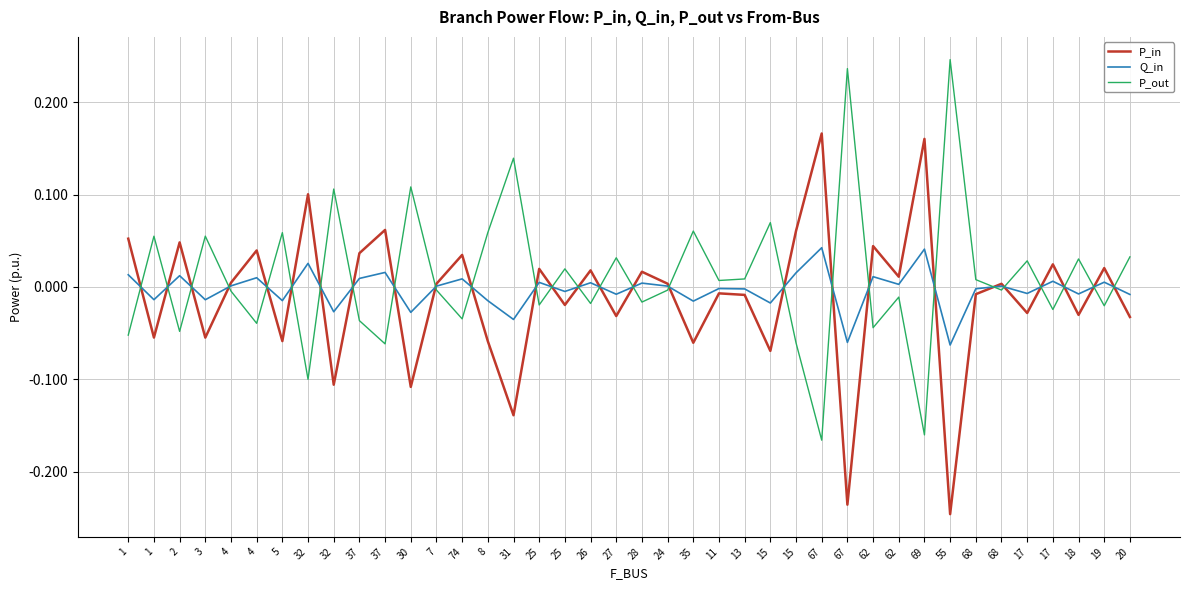

Does the chart have visible grid lines?

Yes